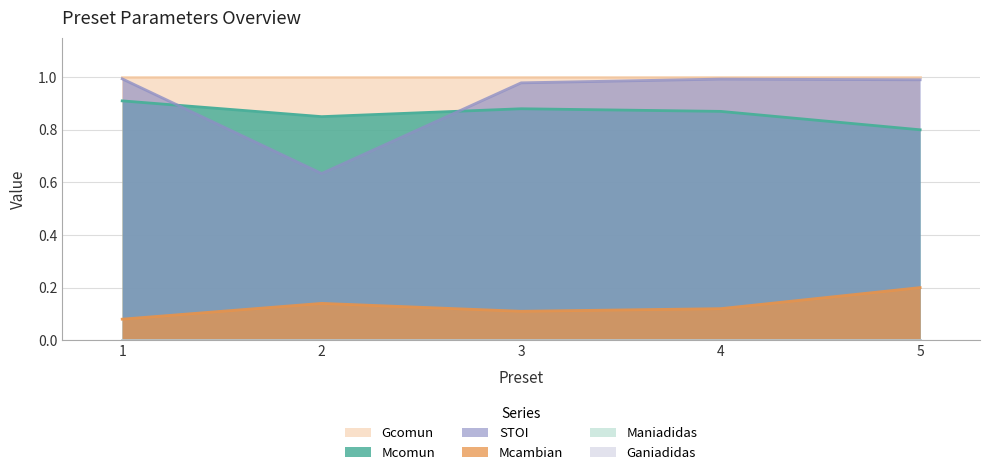

Does the chart have visible grid lines?

Yes